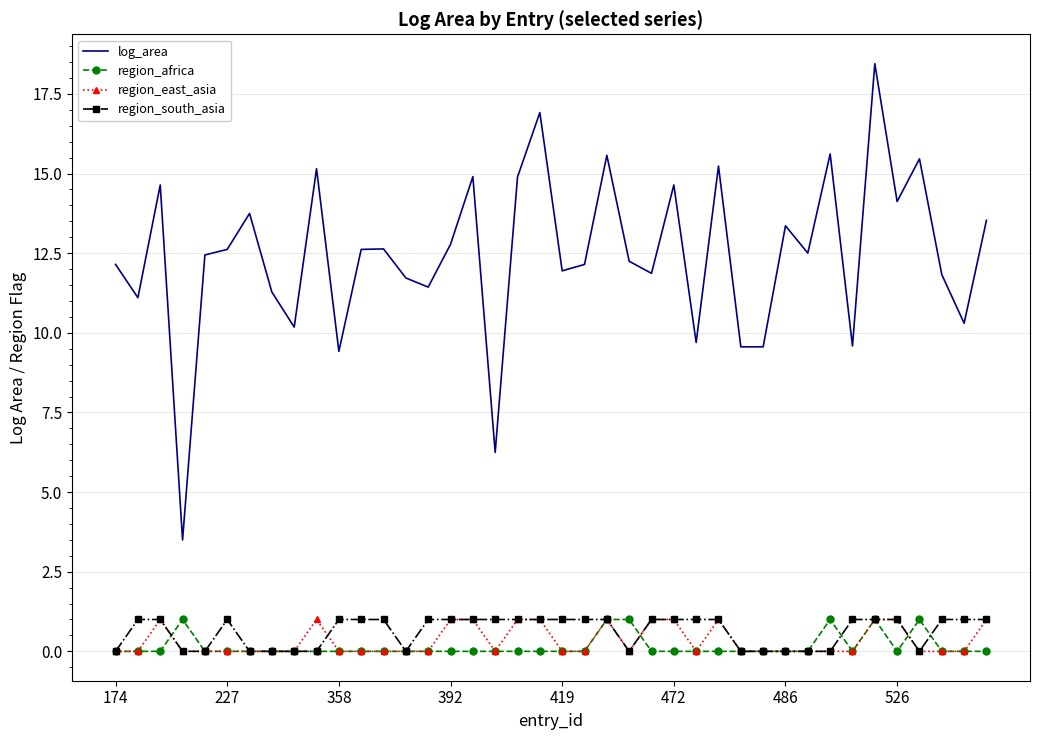

True or false: region_africa and log_area cross at least once.

False